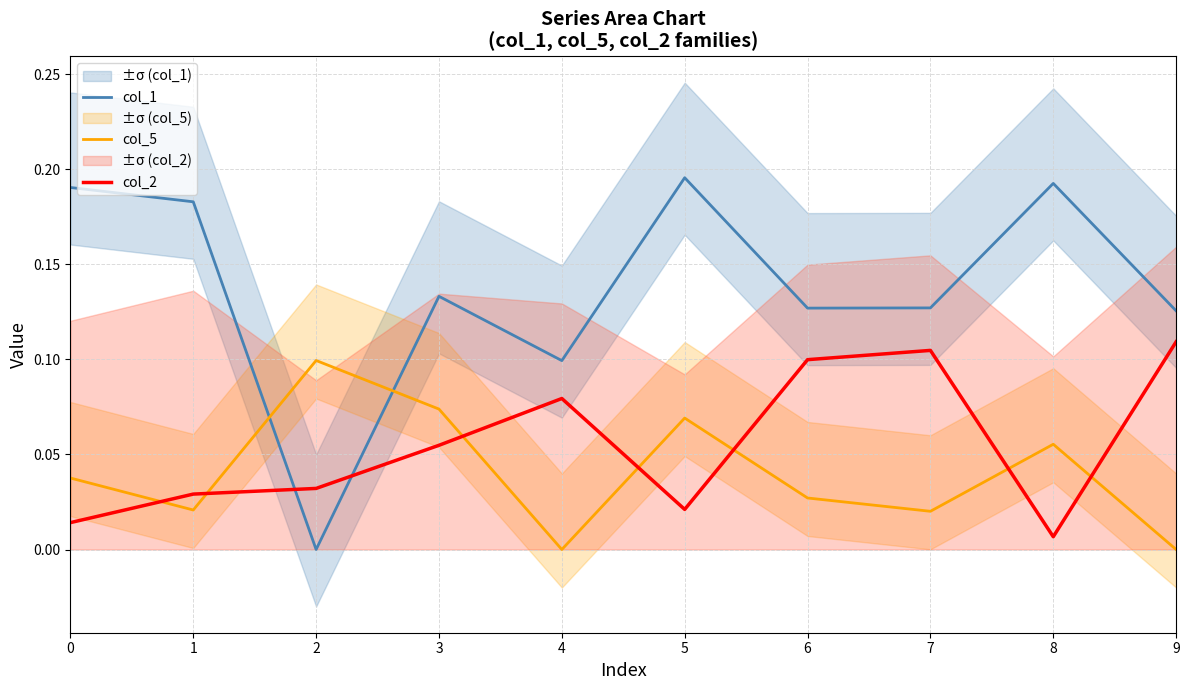

What is the spread (max minus min) of values at 5?

0.2